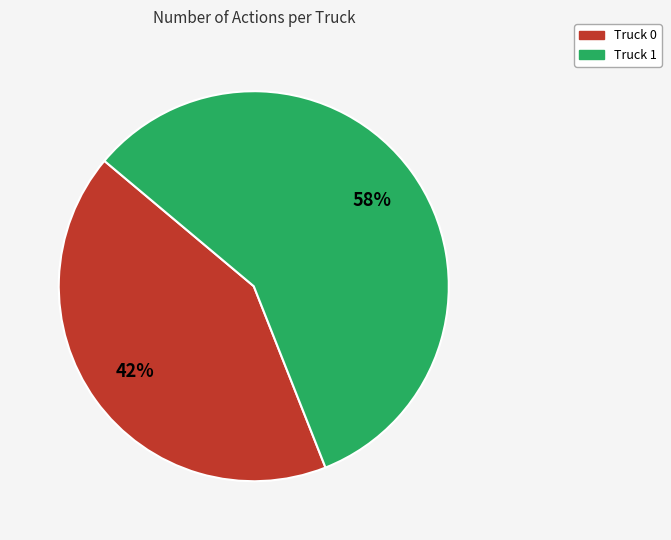

Approximately how many times larger is the value at Truck 1 compared to Truck 0?

1.4